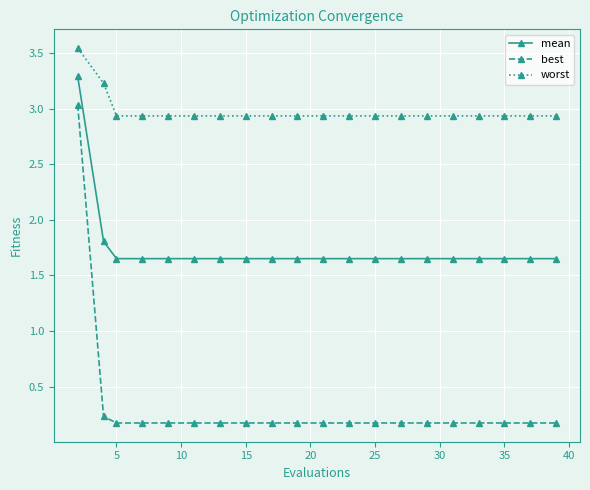

Which series has the largest range (max minus min)?

best